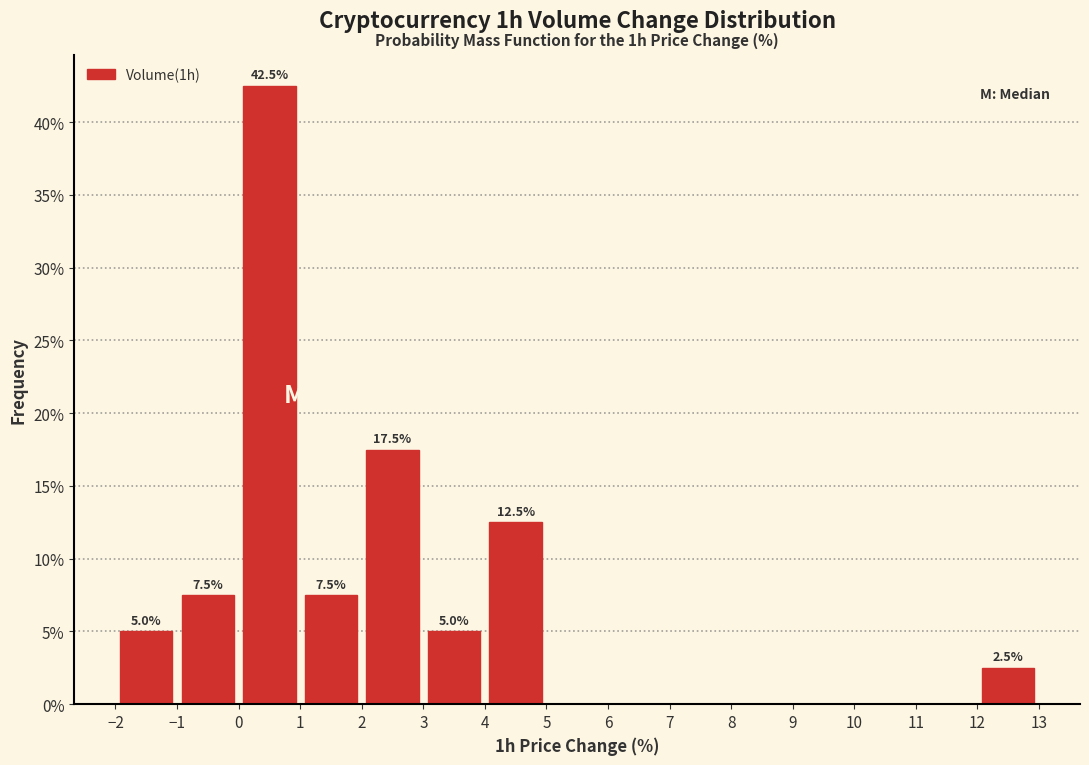

Which range on the x-axis has the tallest bar?

0 to 1